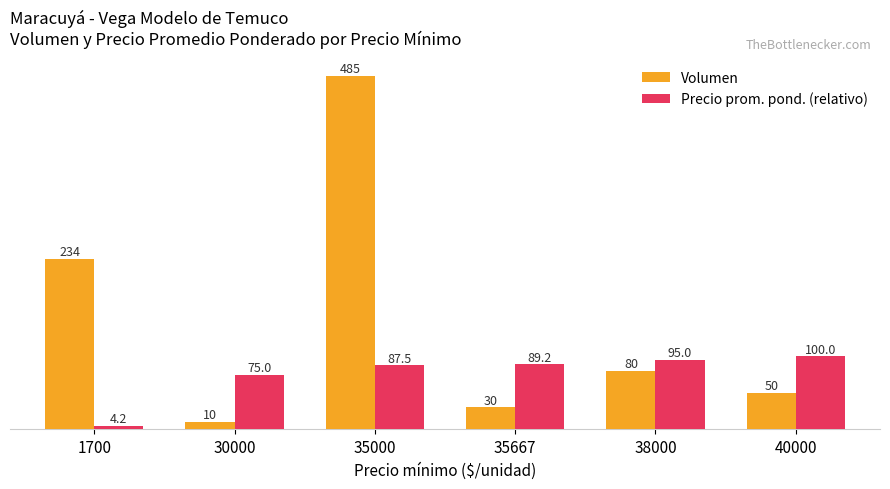

What is the value of the Precio prom. pond. (relativo) bar at the 4th from the left?

89.2